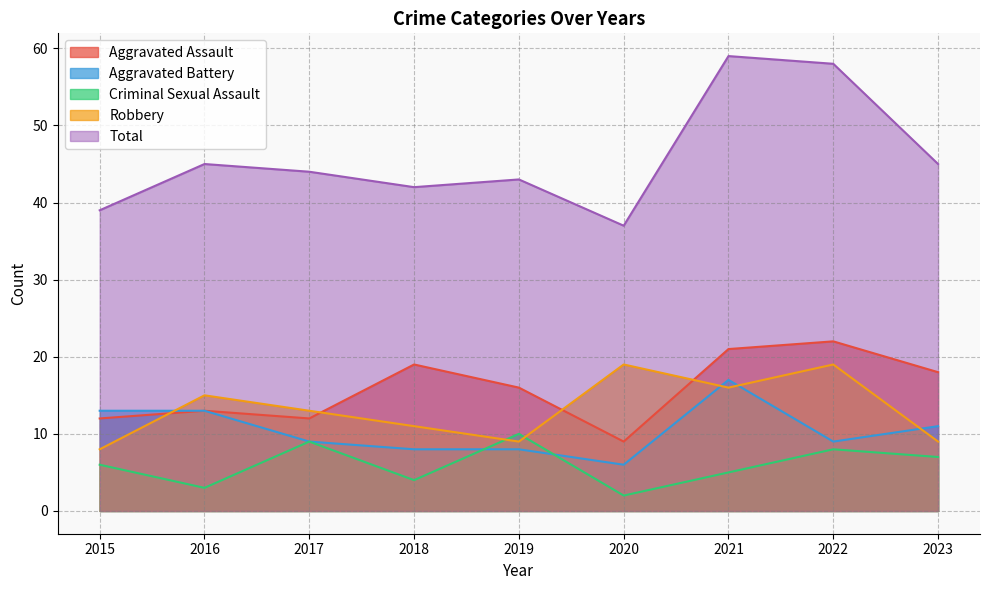

What is the value of the Aggravated Assault point at the 2nd from the left?

13